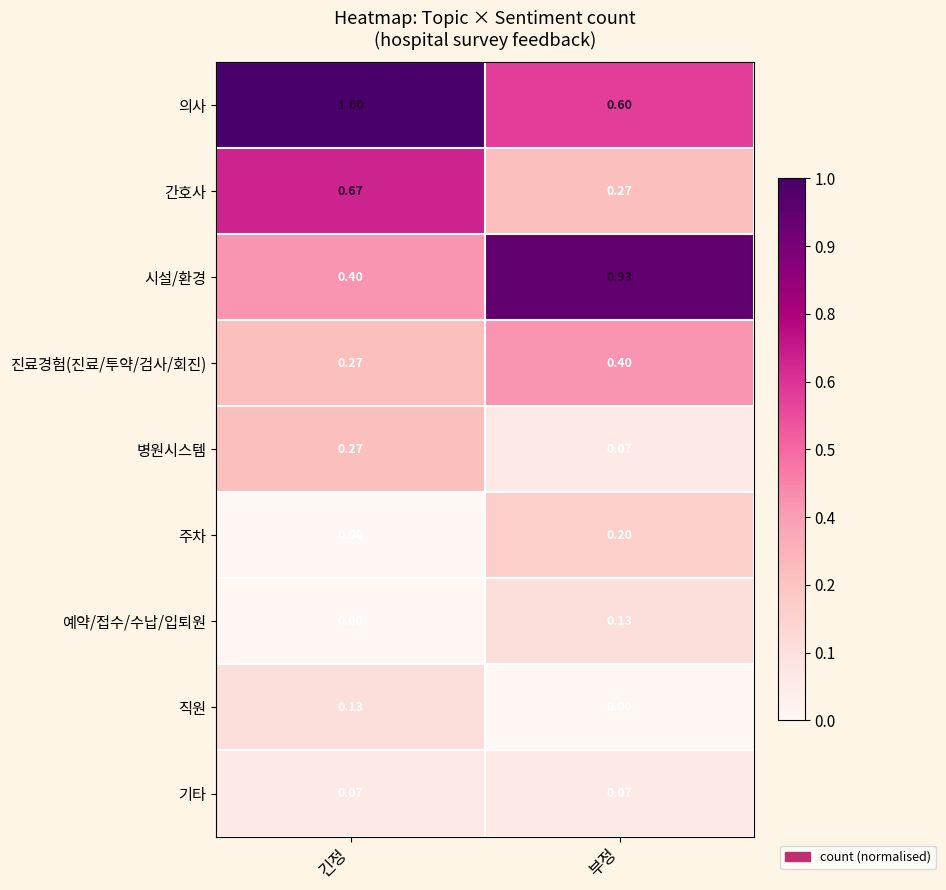

At which label is 의사 closest to 0?

부정